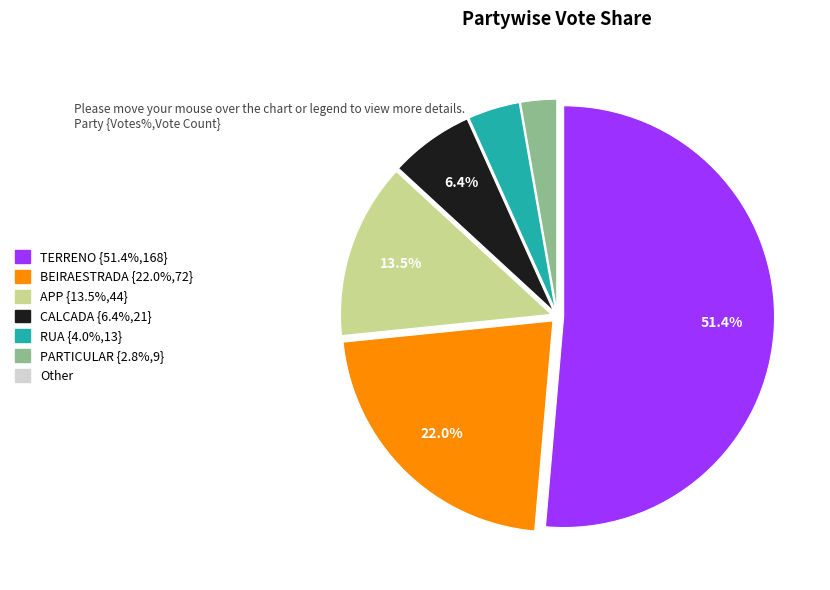

Count the number of slices in the pie.

6